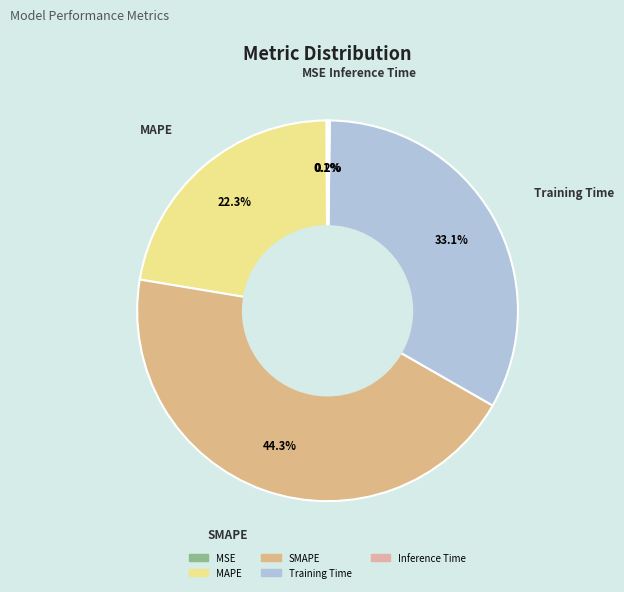

Is there a majority slice in this chart?

No